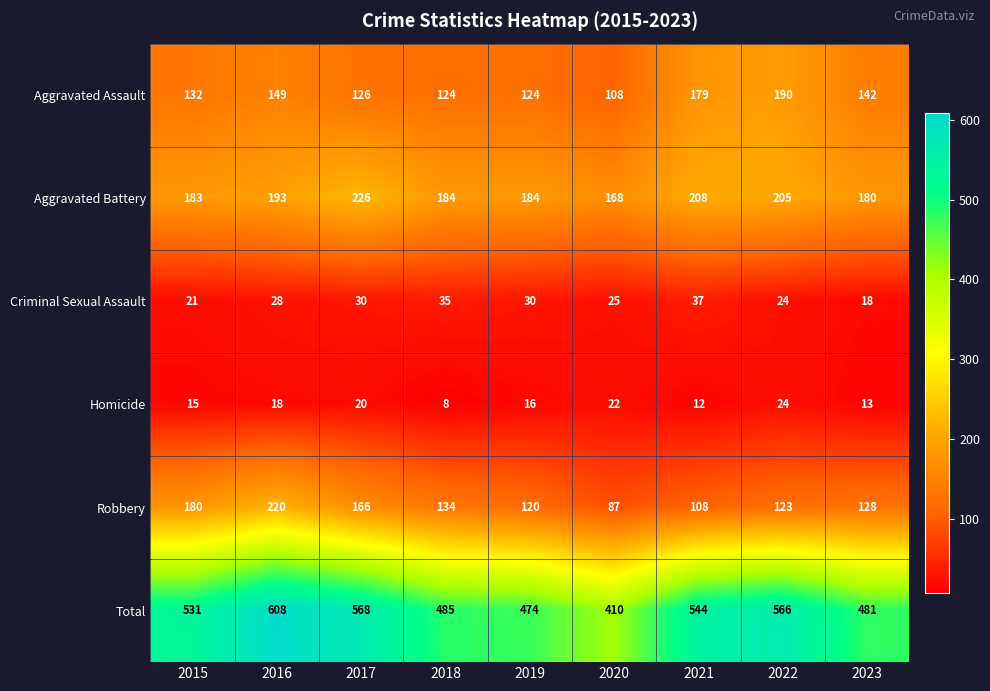

What is the spread (max minus min) of values at 2019?

458